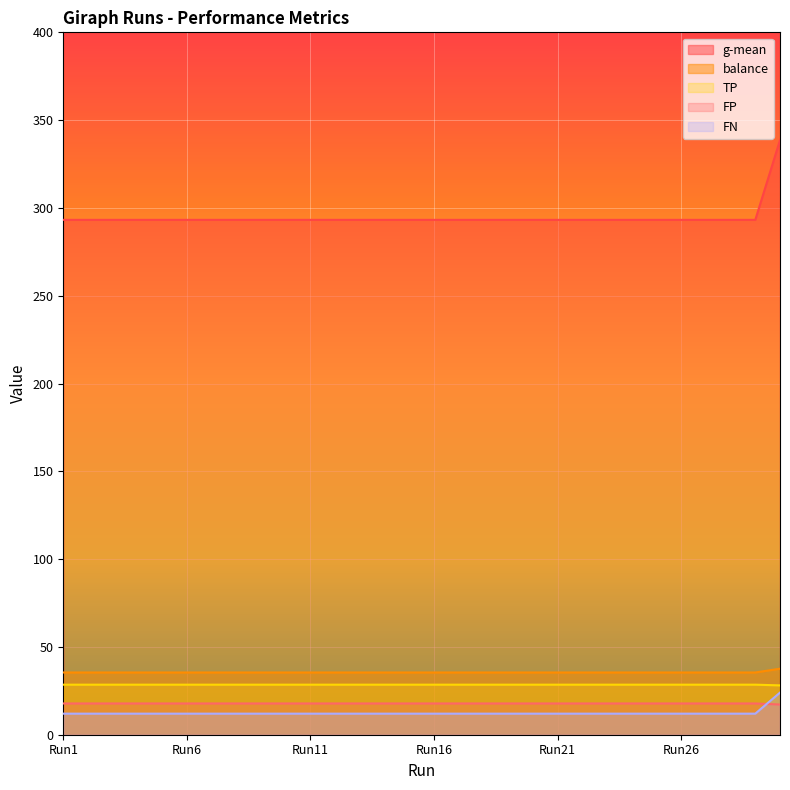

Which series has the largest total across all categories?

g-mean